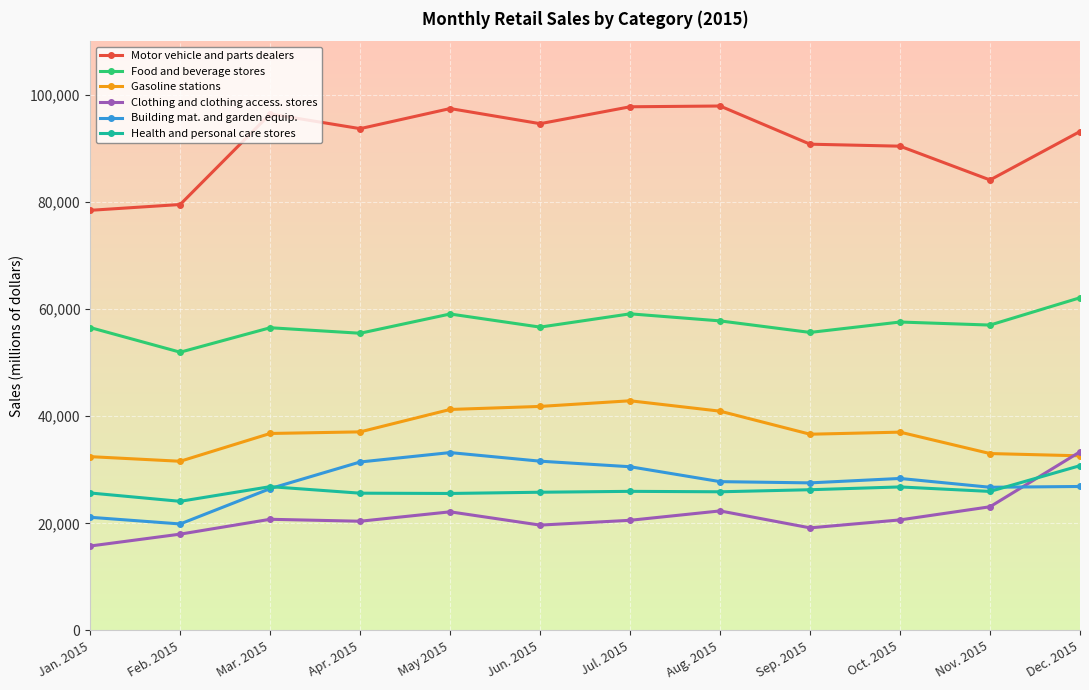

How many lines are shown in the chart?

6